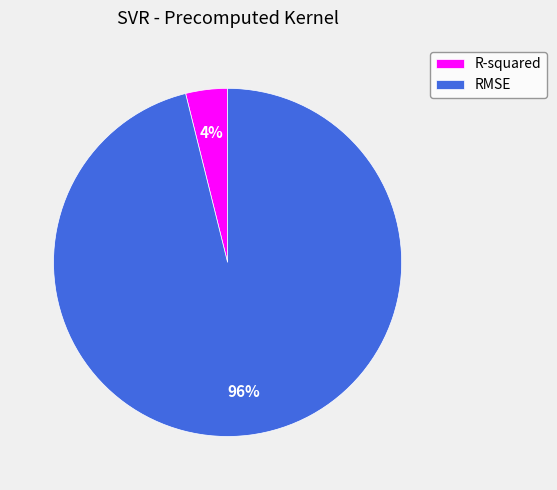

How many slices are in this pie chart?

2